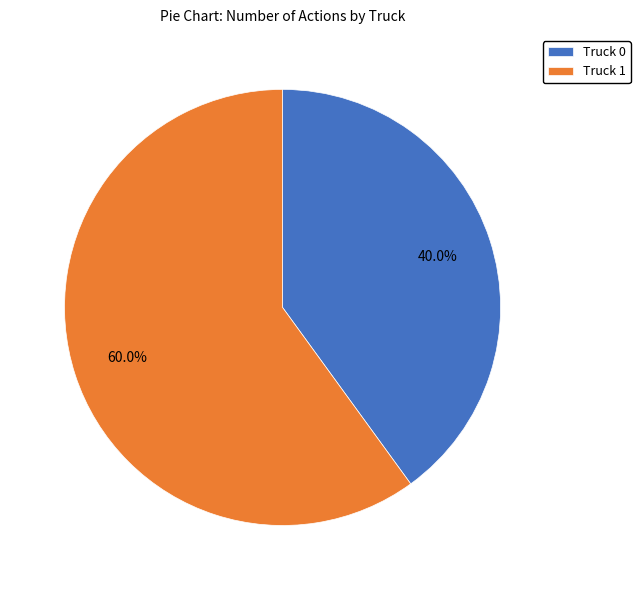

To the nearest percent, what percentage of the pie is Truck 1?

60%